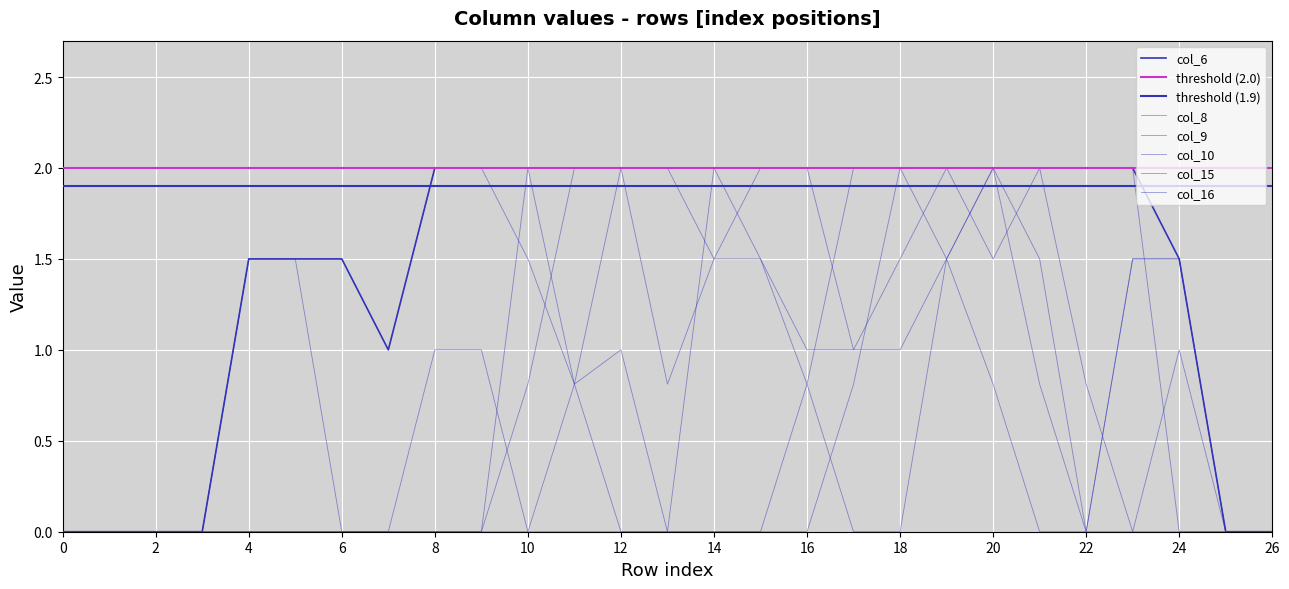

In col_10, how many points are higher than both neighbors (excluding endpoints)?

4